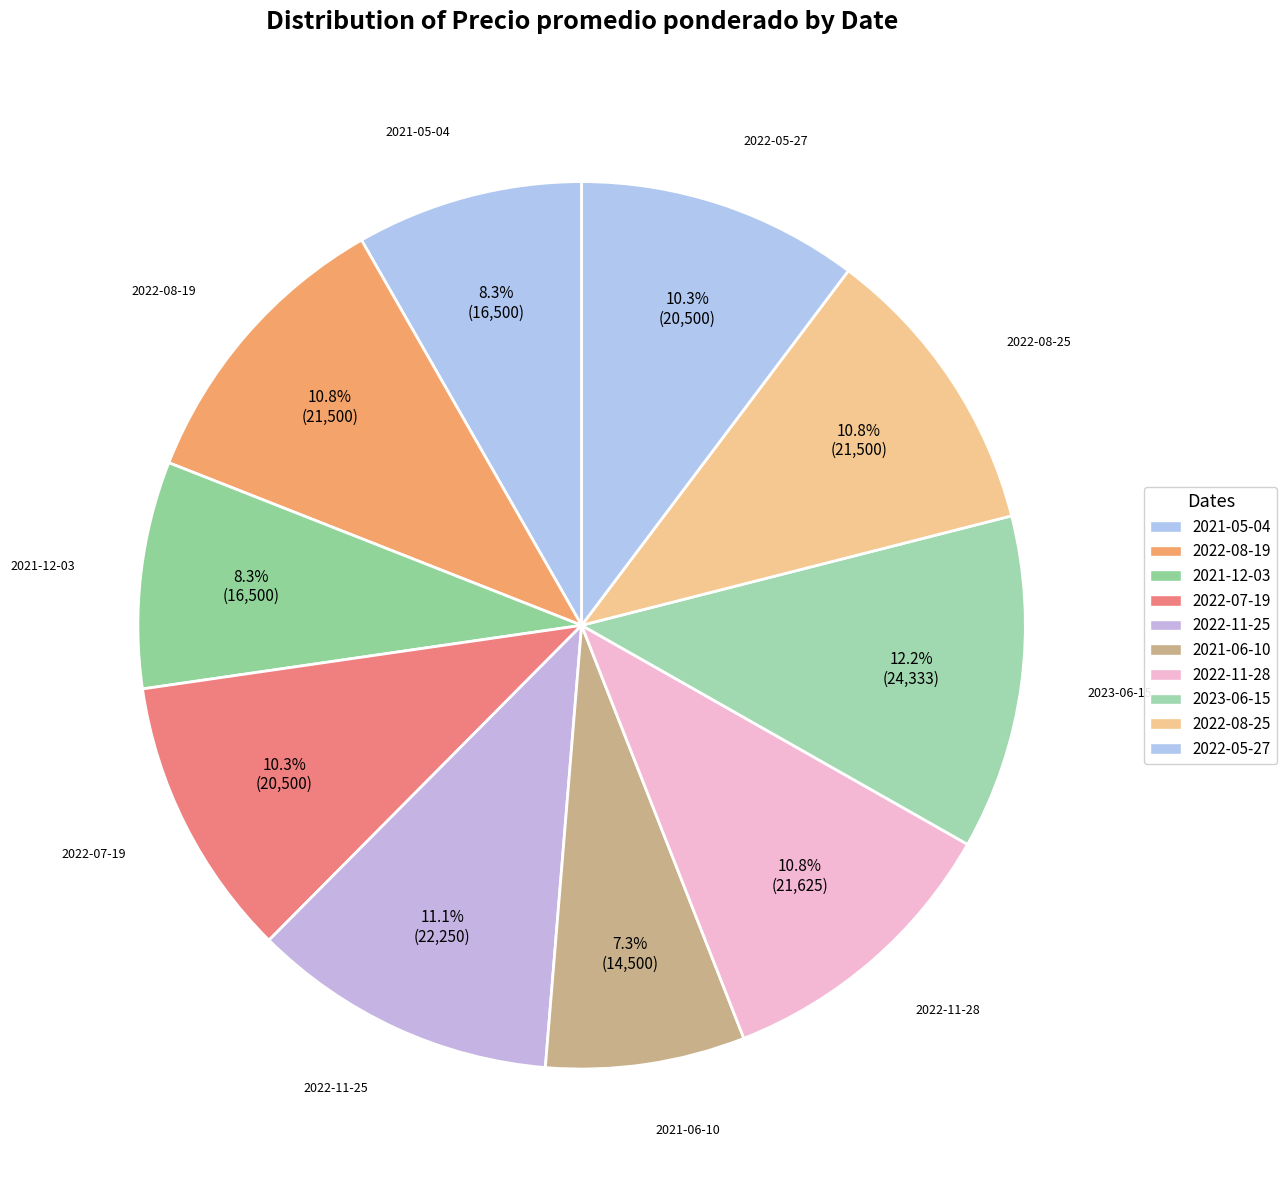

Count the number of slices in the pie.

10